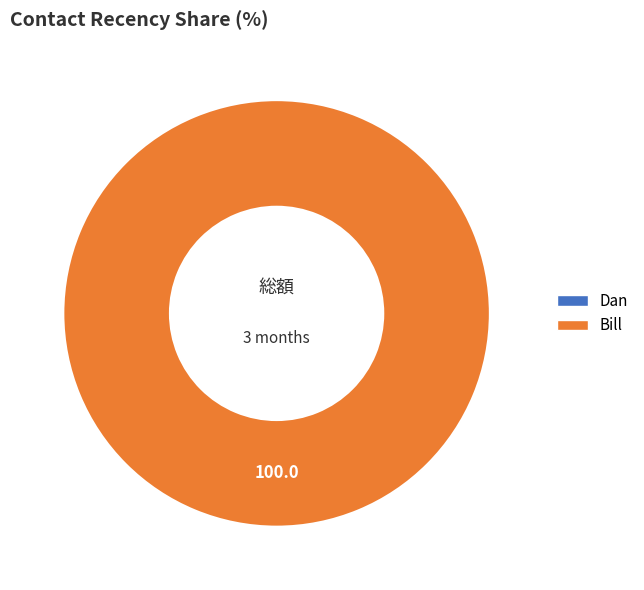

Combined, what portion of the pie is Bill and Dan?

100.0%